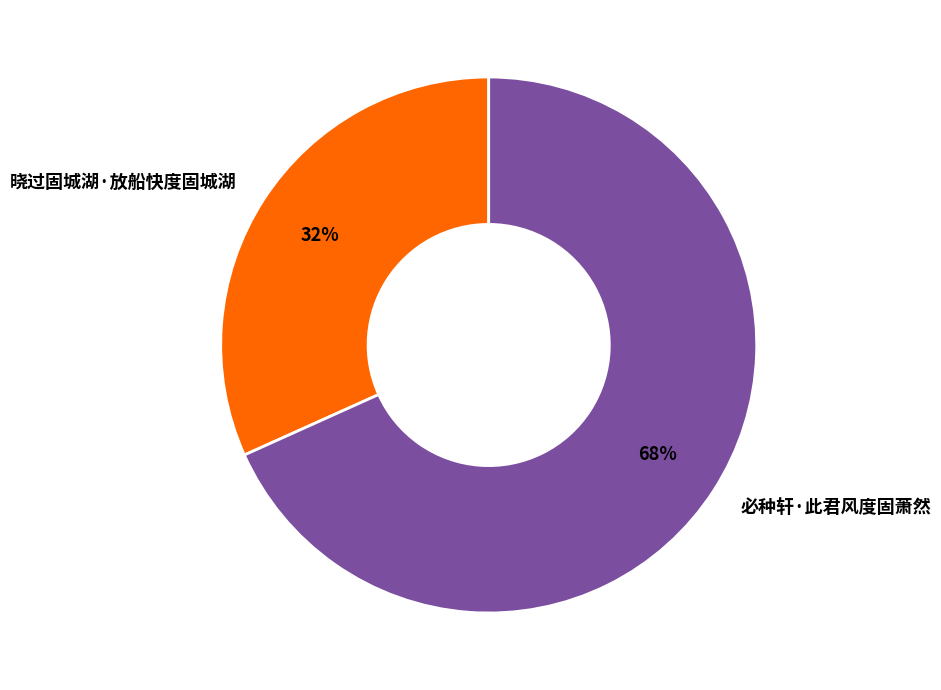

To the nearest percent, what is the combined percentage of 必种轩·此君风度固萧然 and 晓过固城湖·放船快度固城湖?

100%